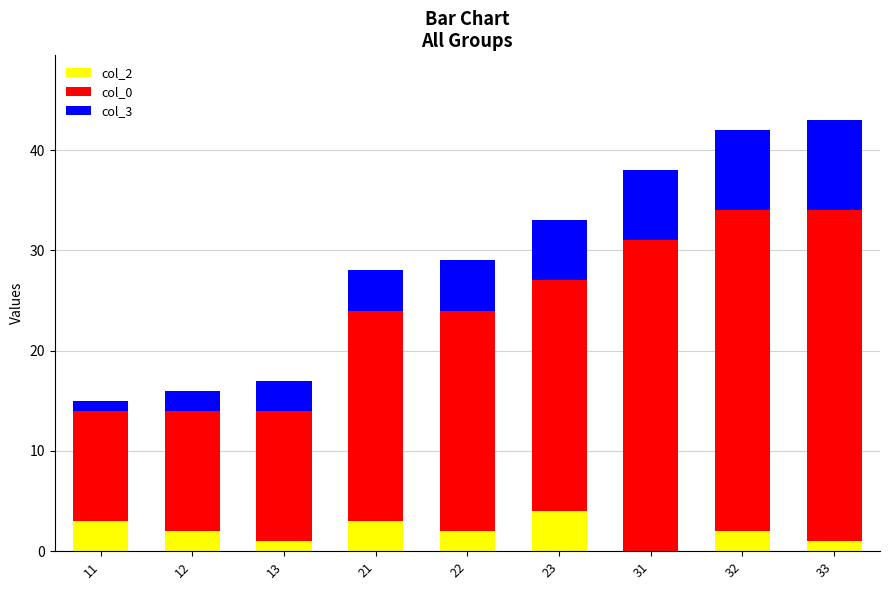

What is the approximate value of col_2 at 33?

1